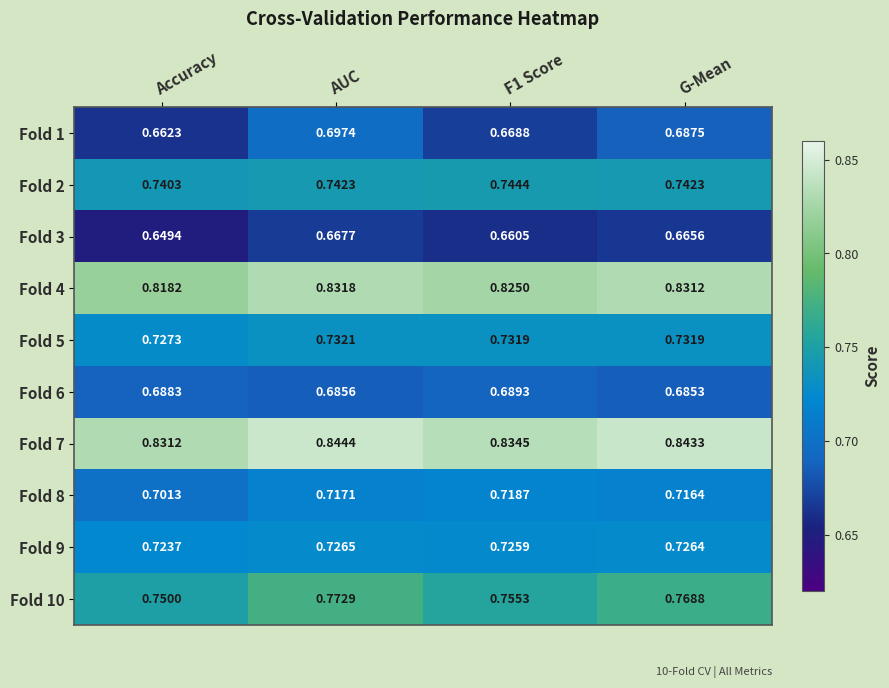

Is the value of Fold 10 at AUC greater than the value of Fold 4 at AUC?

No